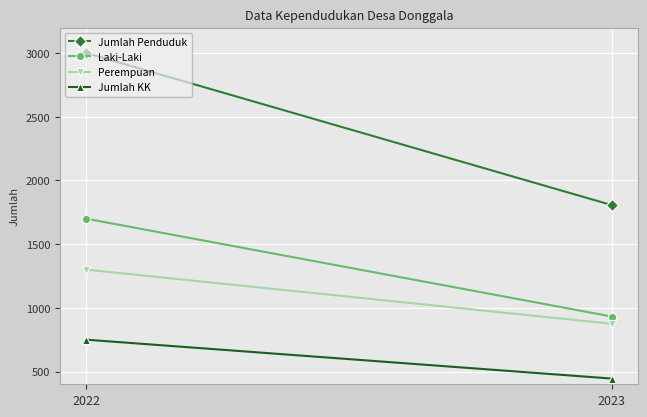

Which series has the largest total across all categories?

Jumlah Penduduk